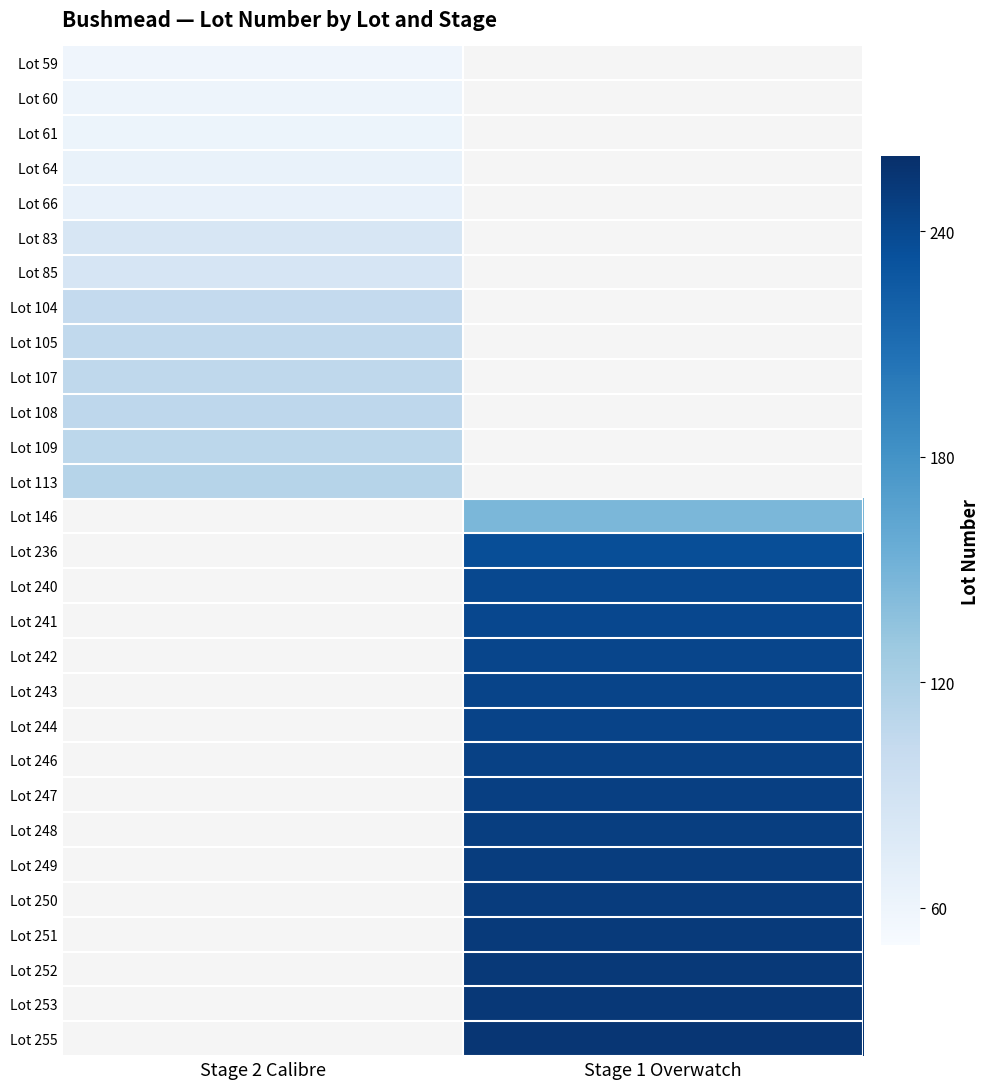

List the series in order of their overall mean, highest first.

Lot 59, Lot 60, Lot 61, Lot 64, Lot 66, Lot 83, Lot 85, Lot 104, Lot 105, Lot 107, Lot 108, Lot 109, Lot 113, Lot 146, Lot 236, Lot 240, Lot 241, Lot 242, Lot 243, Lot 244, Lot 246, Lot 247, Lot 248, Lot 249, Lot 250, Lot 251, Lot 252, Lot 253, Lot 255